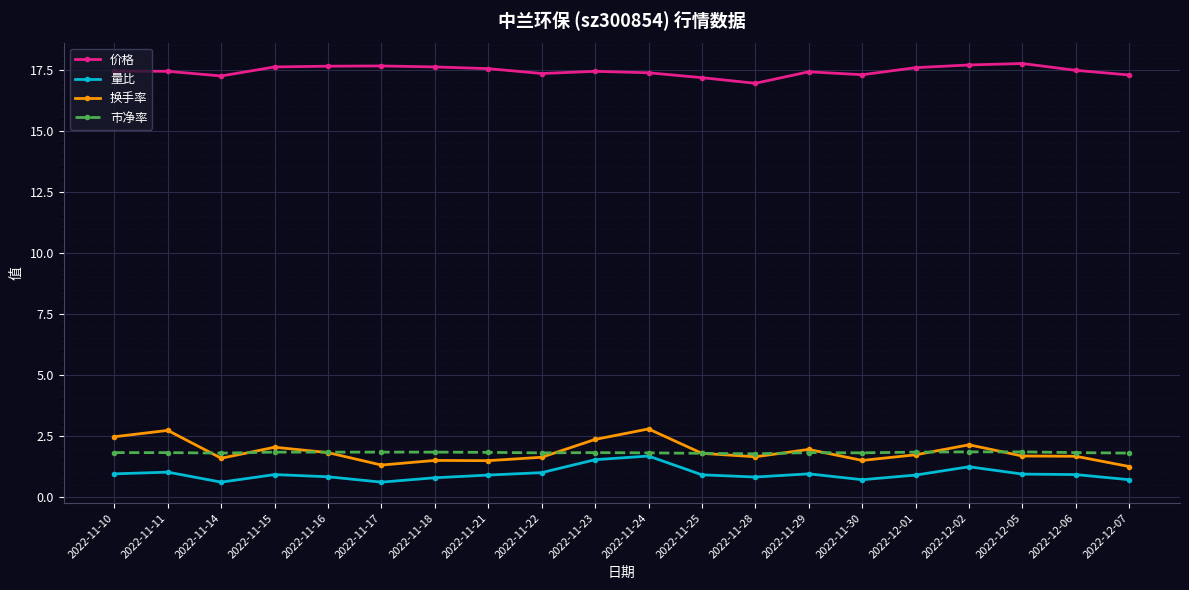

Which series has the widest spread of values?

换手率